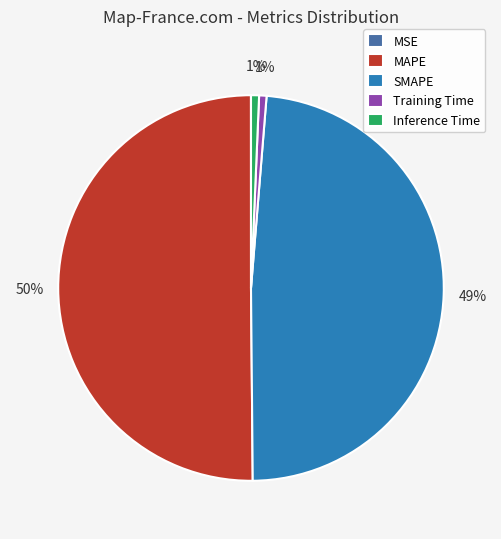

Does Inference Time represent more than half of the total?

No